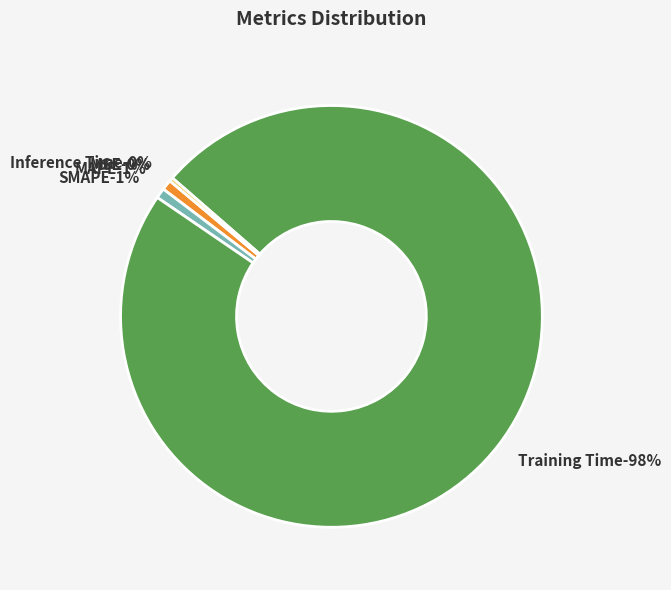

To the nearest percent, what is the combined percentage of SMAPE and MAPE?

2%